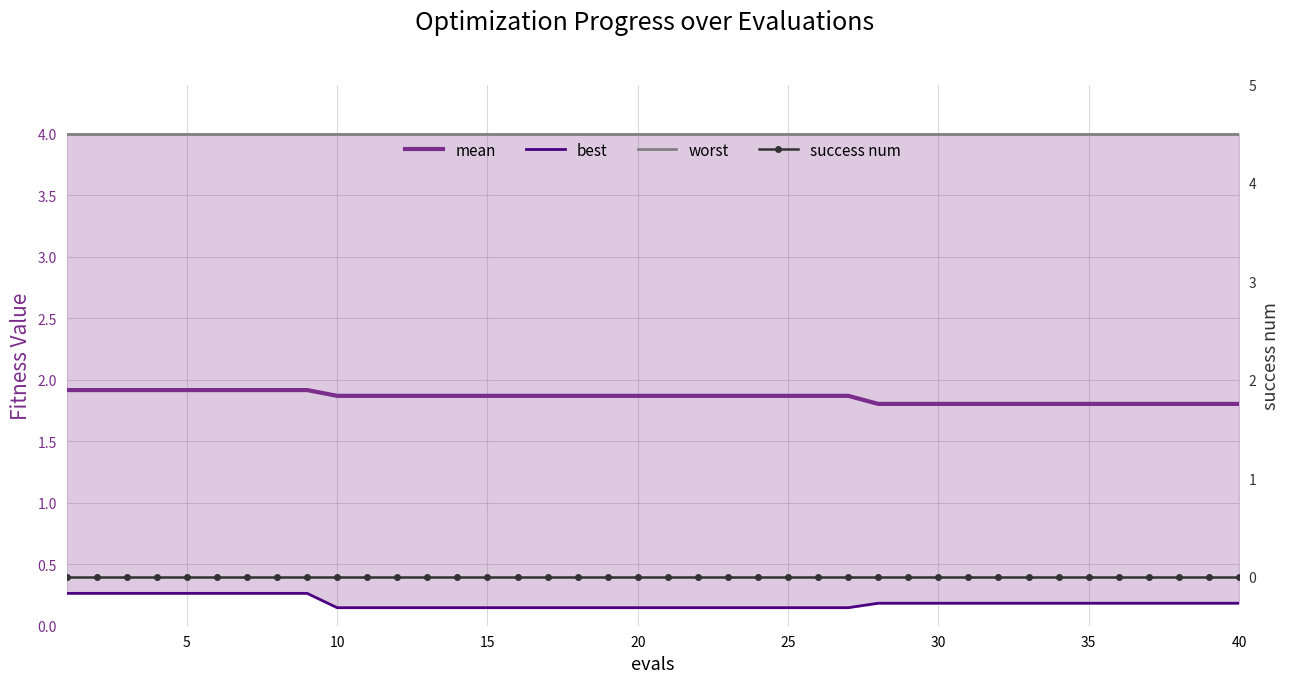

How many mean values are between 1 and 2?

40